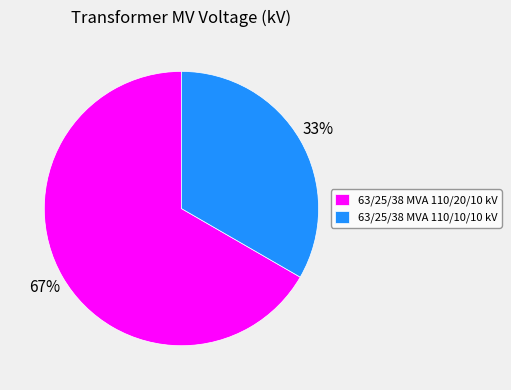

To the nearest percent, what is the combined percentage of 63/25/38 MVA 110/10/10 kV and 63/25/38 MVA 110/20/10 kV?

100%